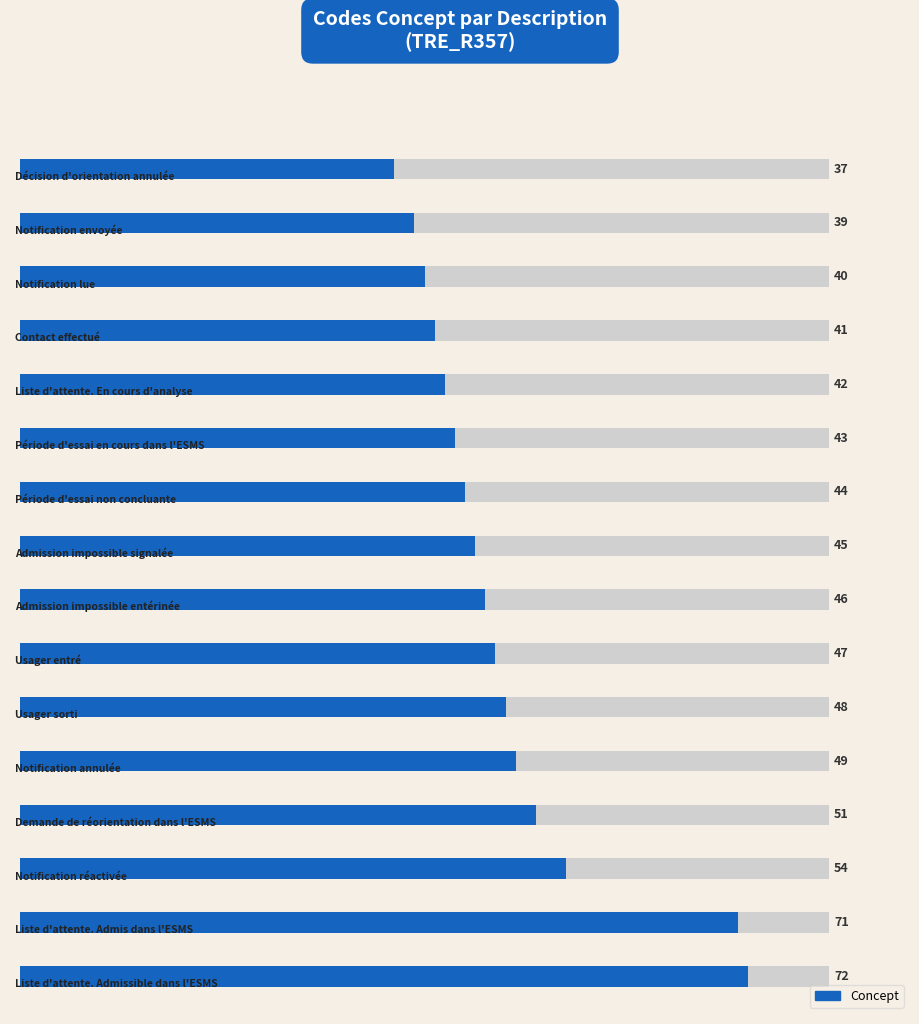

Does the chart contain any negative values?

No